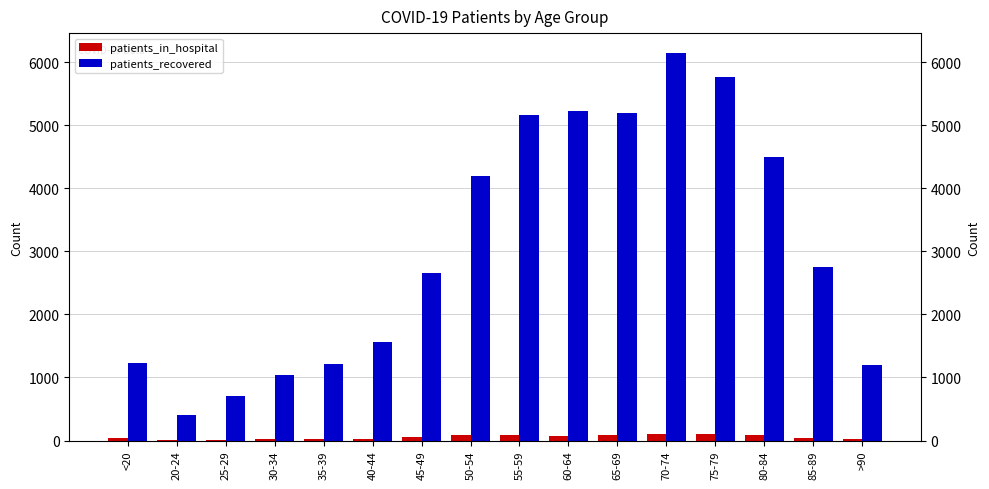

What is the approximate value of patients_recovered at <20?

1234